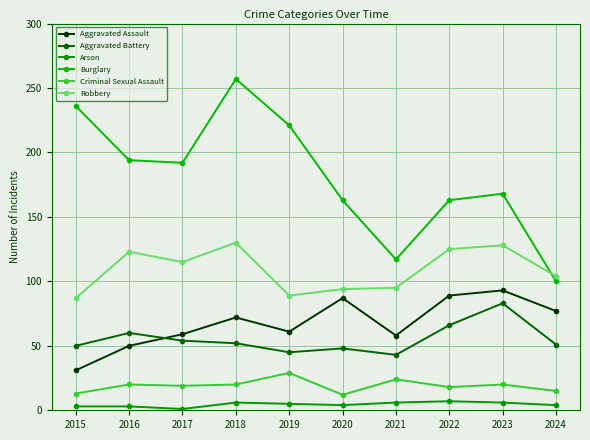

Where is Robbery nearest to the value 108?

2024